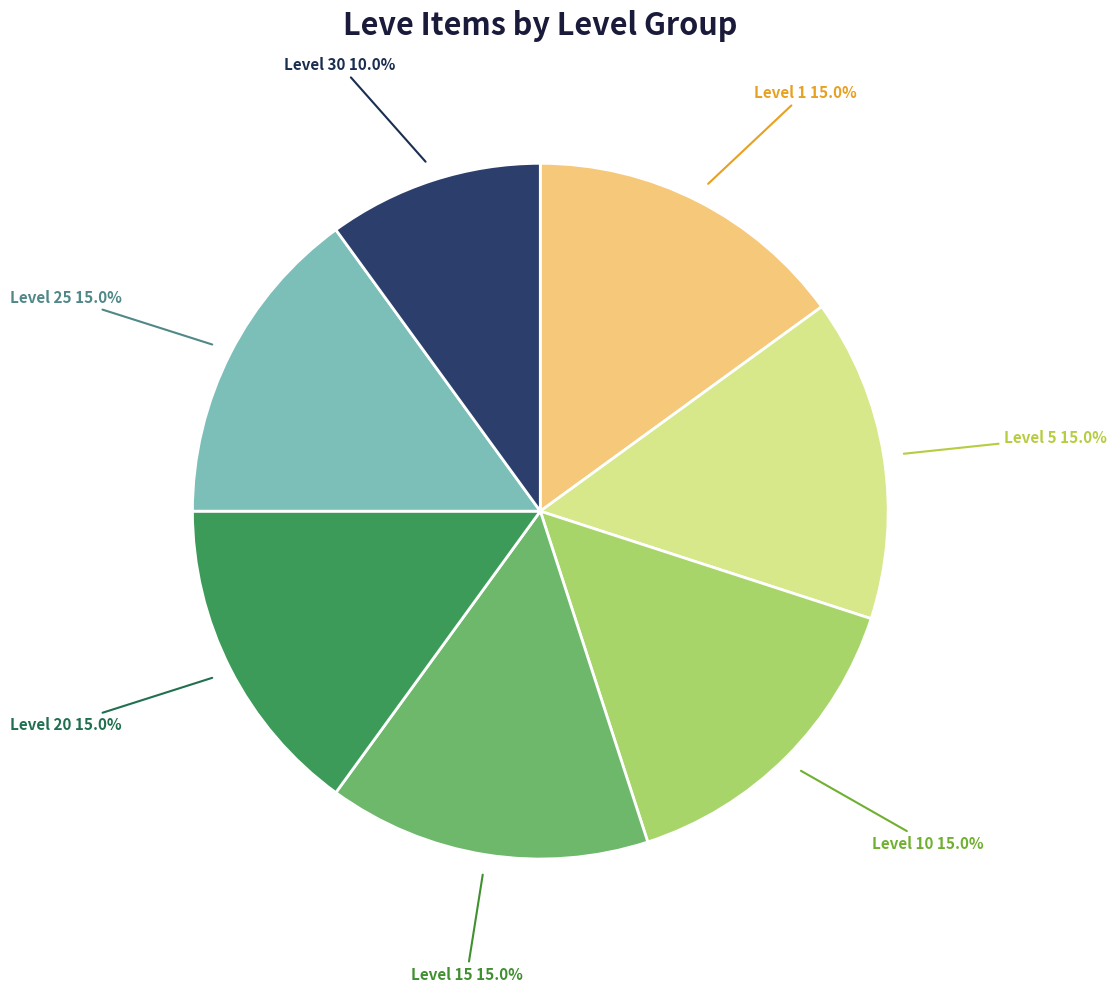

Combined, what portion of the pie is Level 25 and Level 5?

30.0%